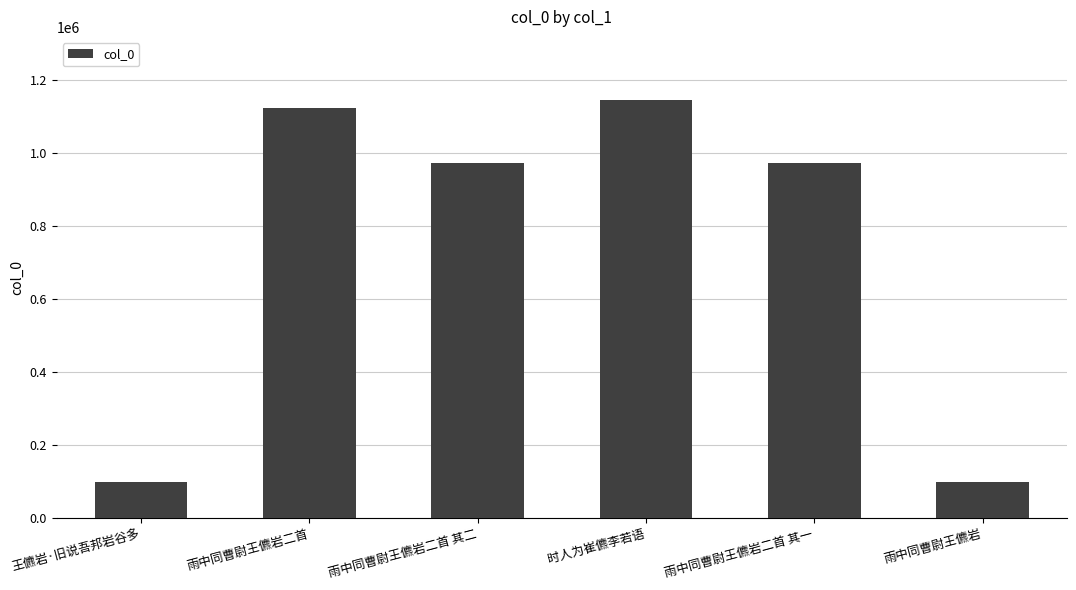

Which has a higher value, 时人为崔儦李若语 or 雨中同曹尉王儦岩二首 其一?

时人为崔儦李若语